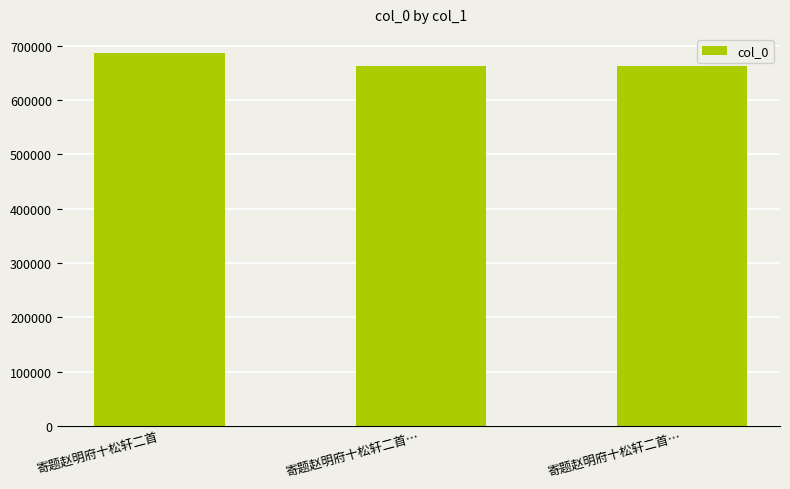

How many distinct data groups are displayed?

1